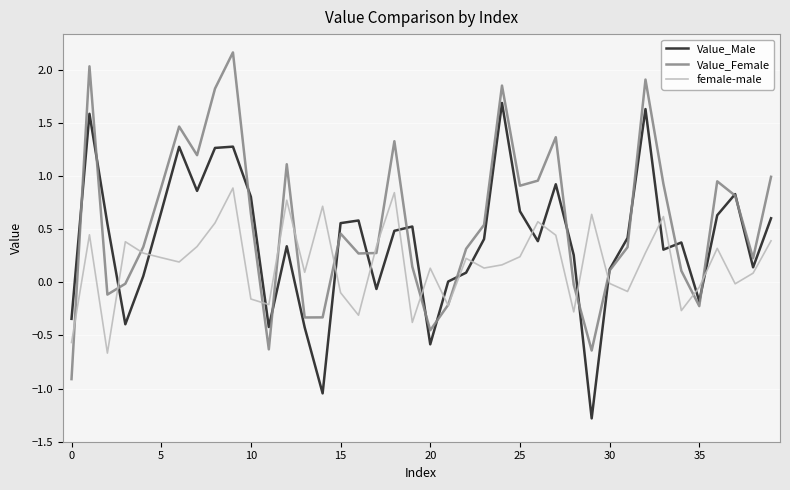

List the series in order of their overall mean, lowest first.

female-male, Value_Male, Value_Female